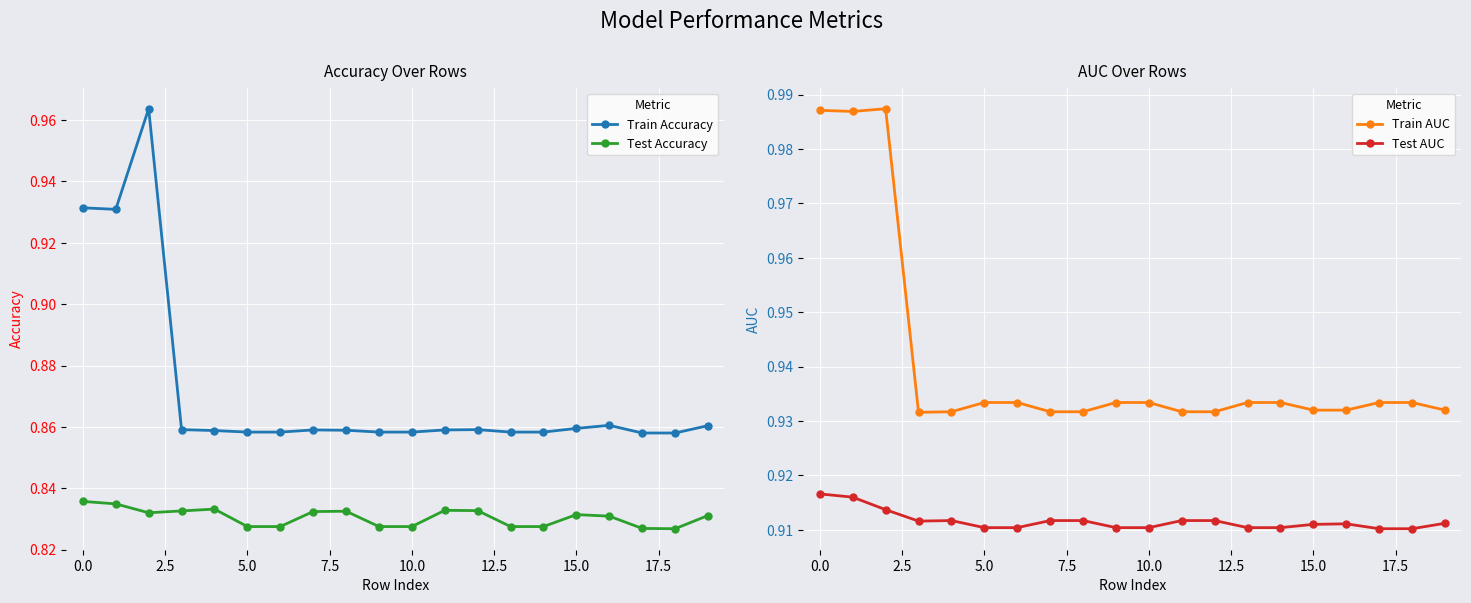

What is the average value of the Train AUC series?

0.9